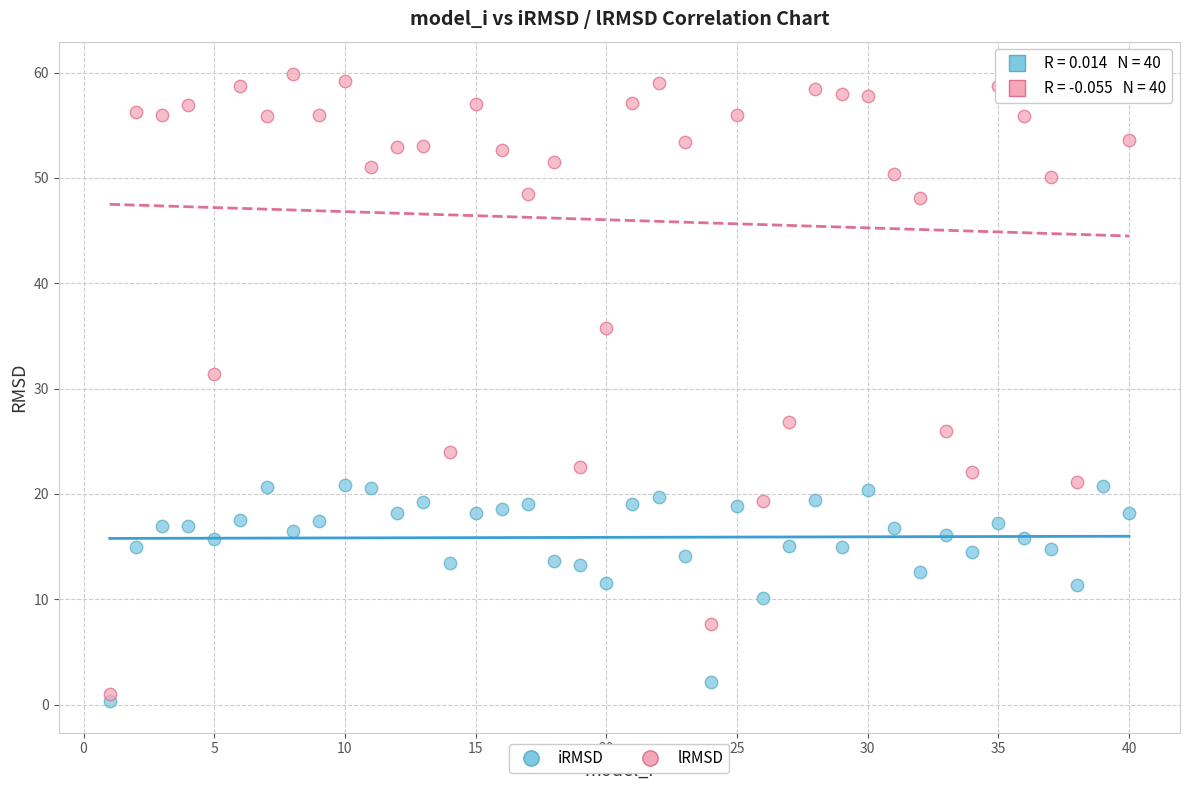

Which series has the largest Y range (max minus min)?

lRMSD